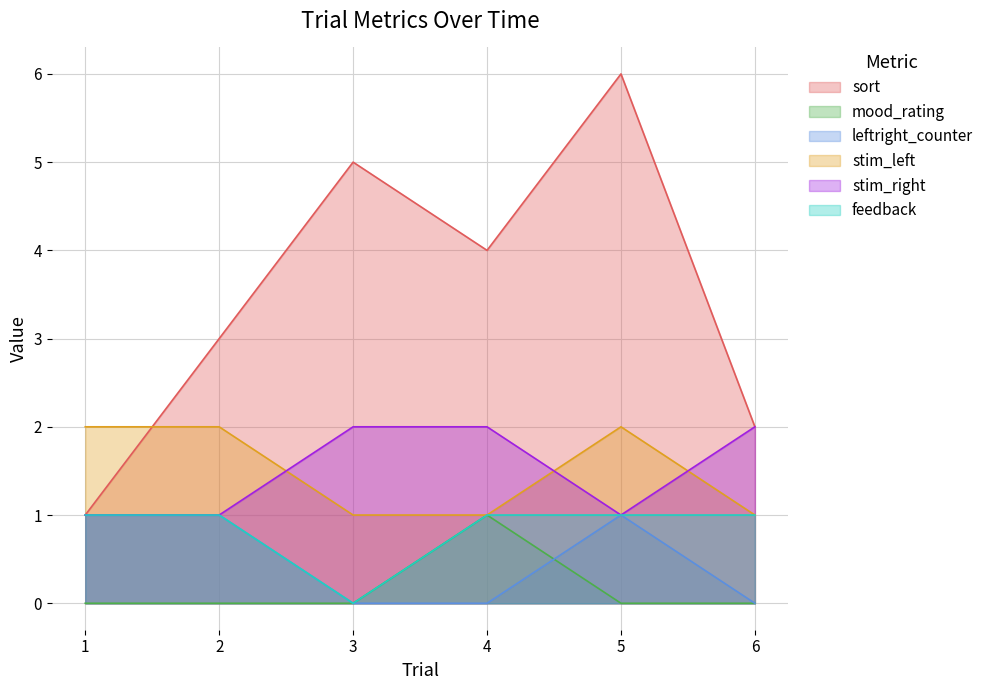

Is the value of feedback at 5 greater than the value of leftright_counter at 3?

Yes